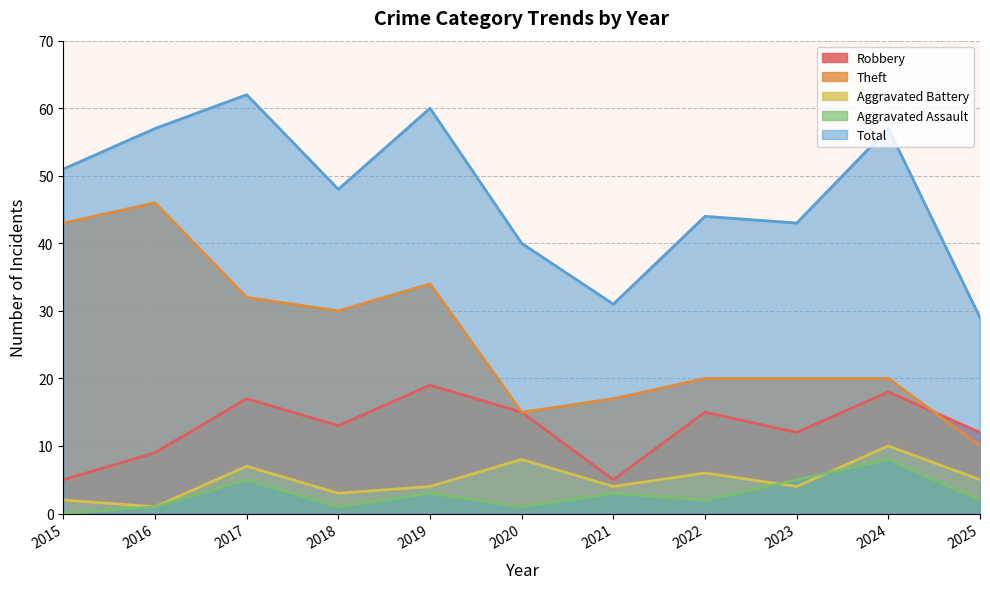

Read the Aggravated Battery value at 2015.

2